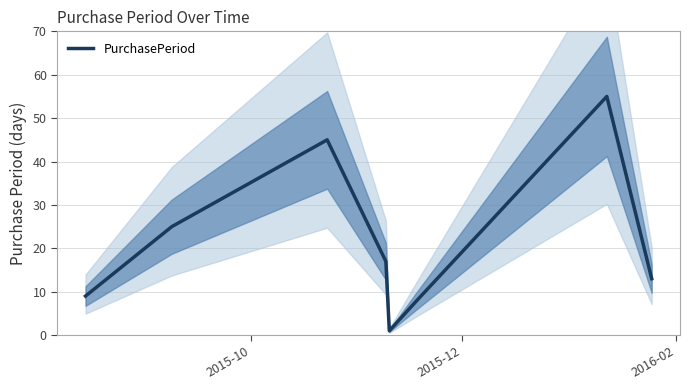

What is the maximum value for PurchasePeriod?

55